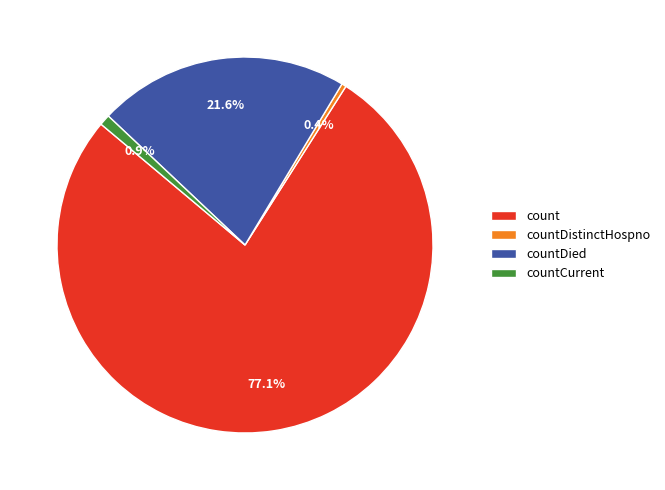

What is the majority slice?

count